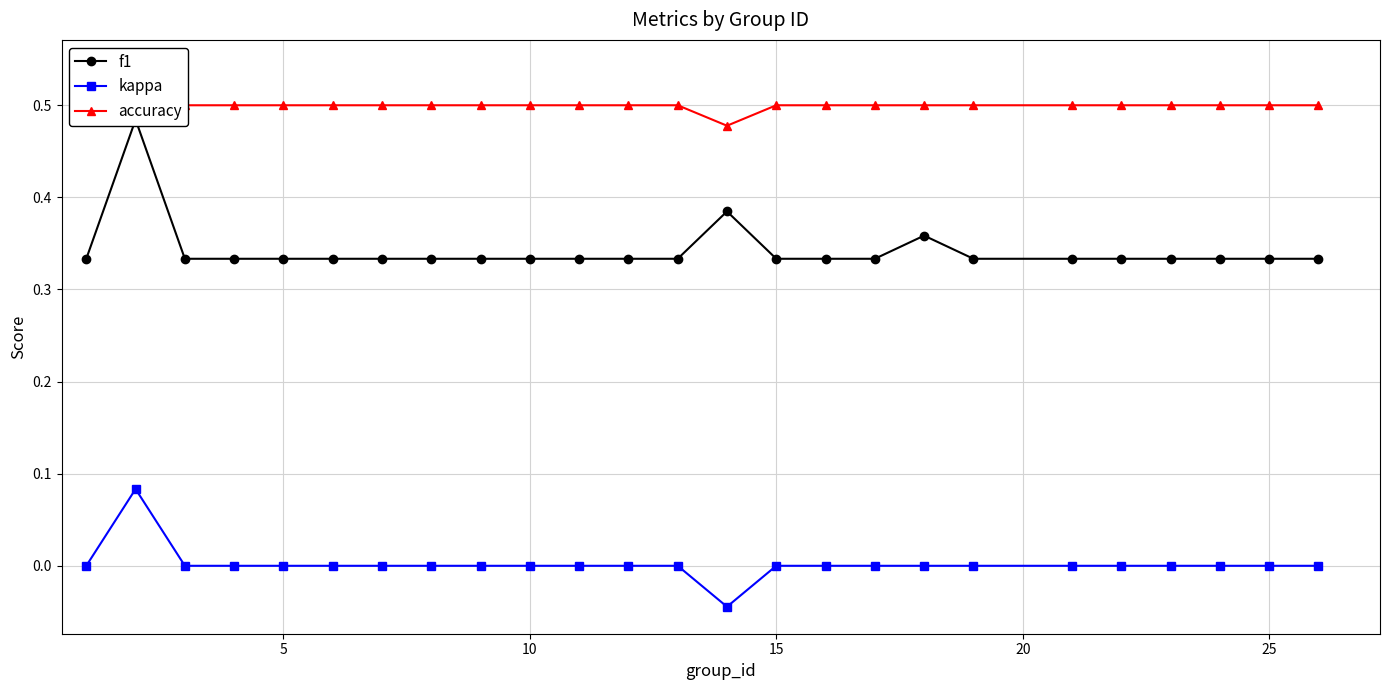

How many f1 values are between 0 and 1?

25